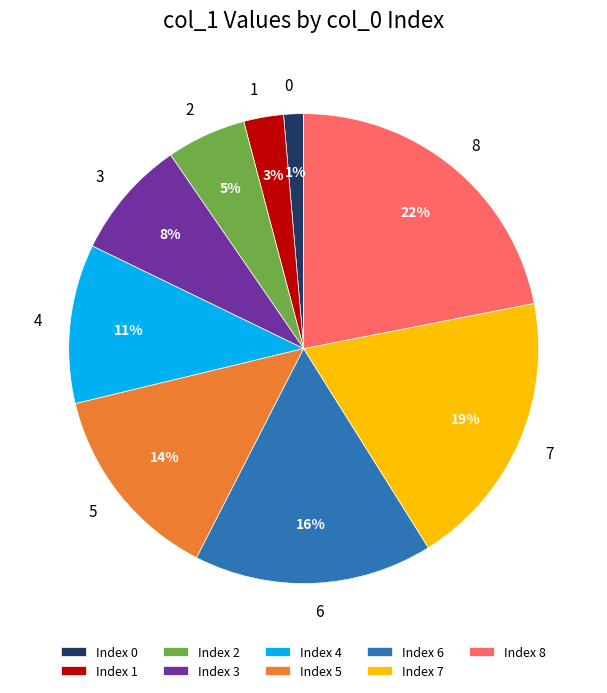

To the nearest percent, what portion does 7 represent?

19%